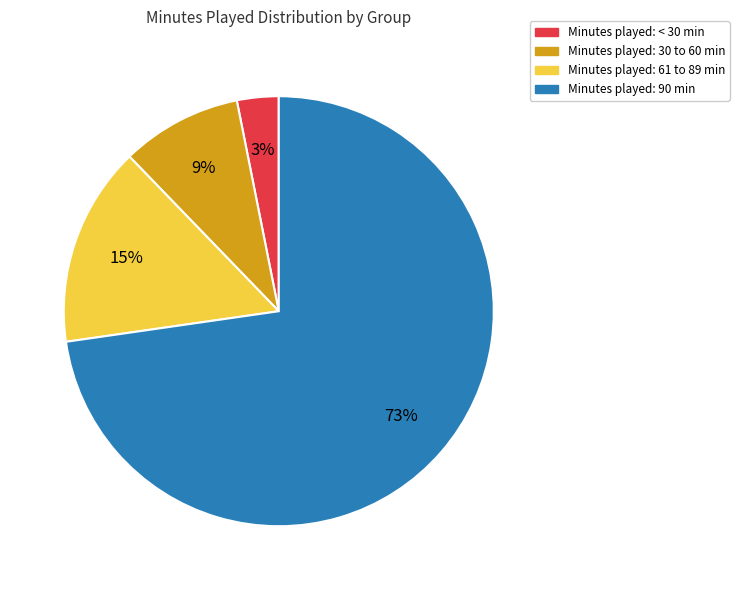

To the nearest percent, what is the difference between the largest and smallest slice percentages?

70%